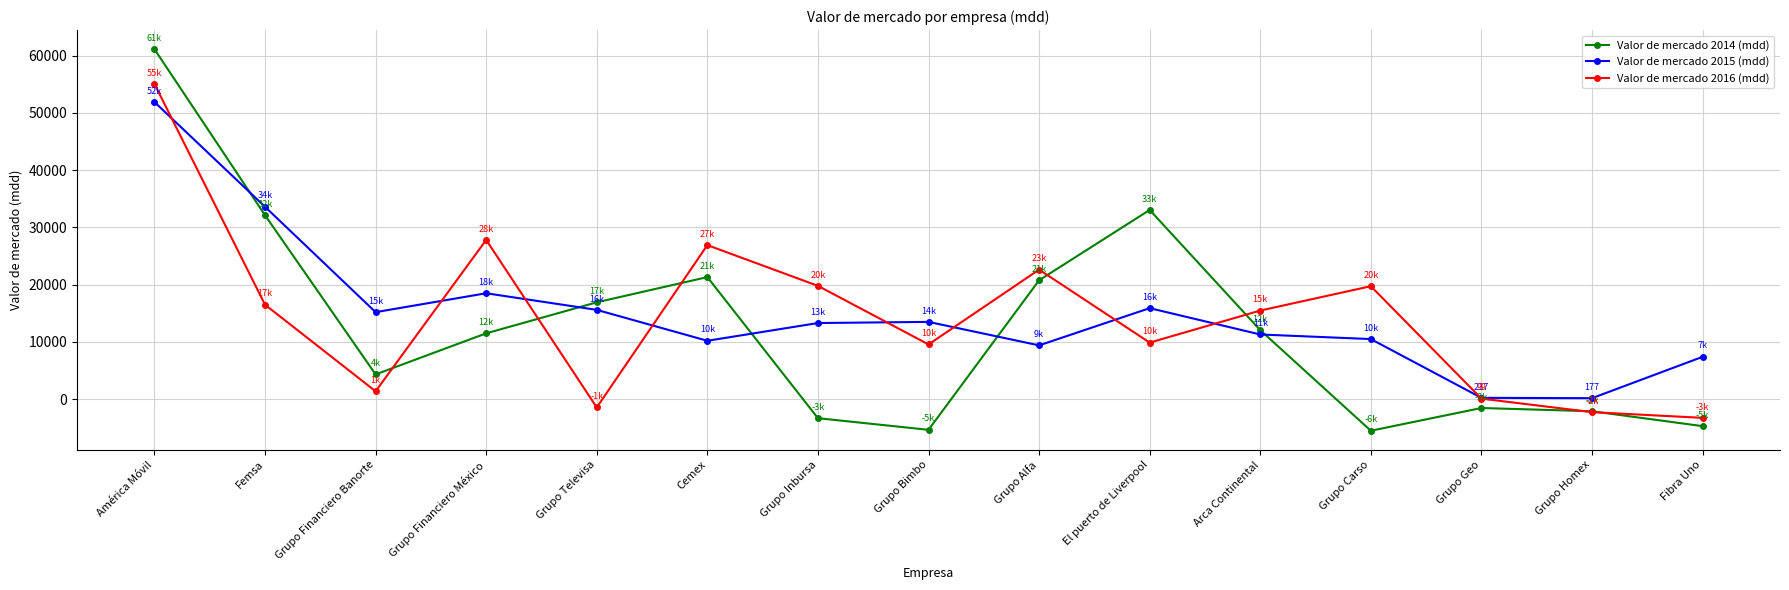

True or false: Valor de mercado 2015 (mdd) has more than 0 interior local peaks.

True